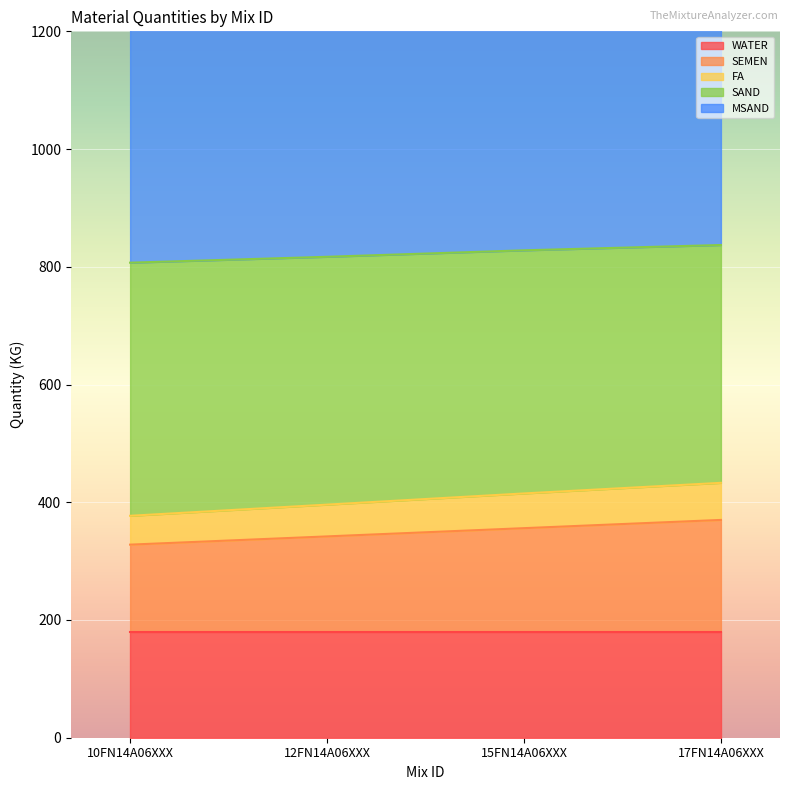

True or false: SEMEN has more than 1 interior local peaks.

False